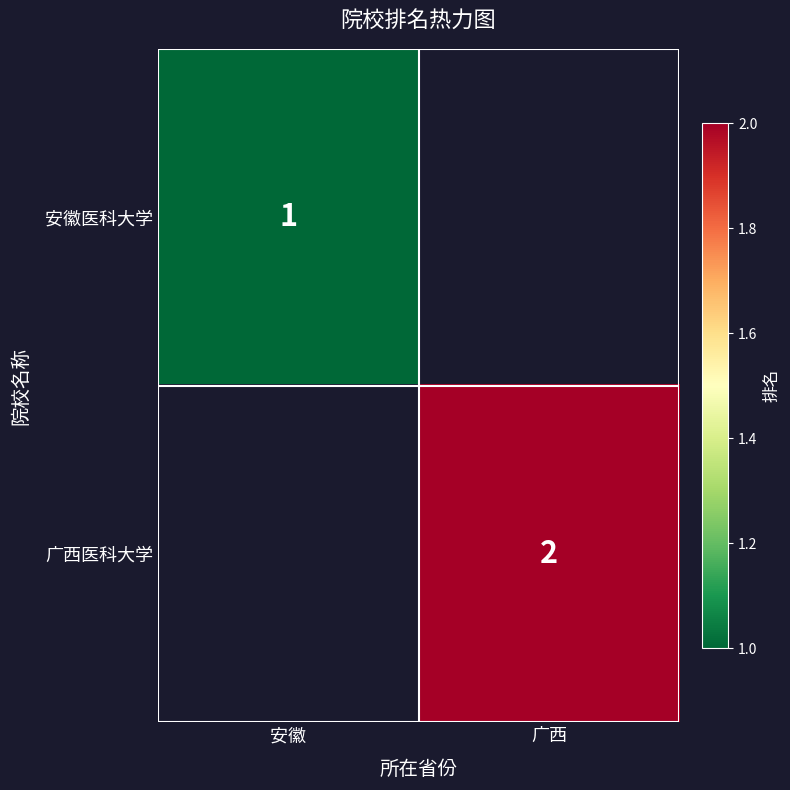

What is the smallest value displayed?

1.0